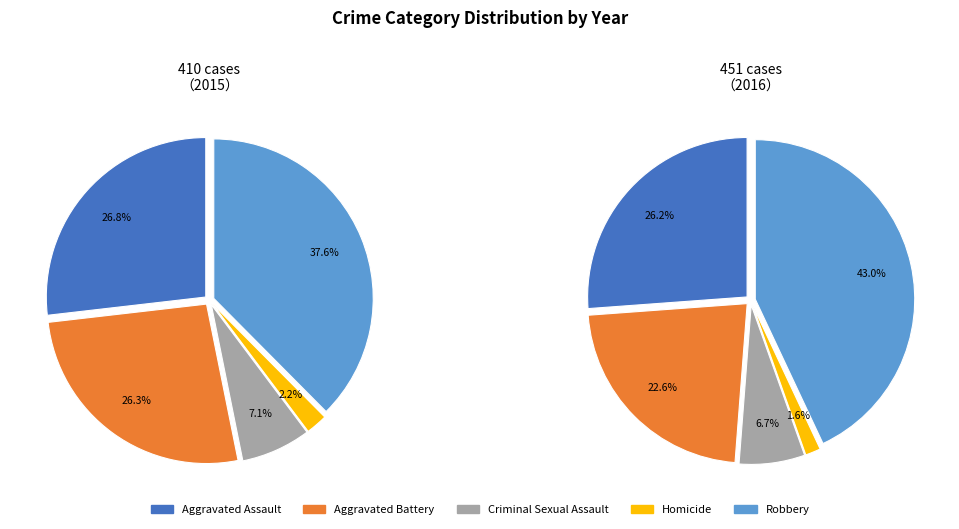

Does Criminal Sexual Assault account for over 50% of the chart?

No